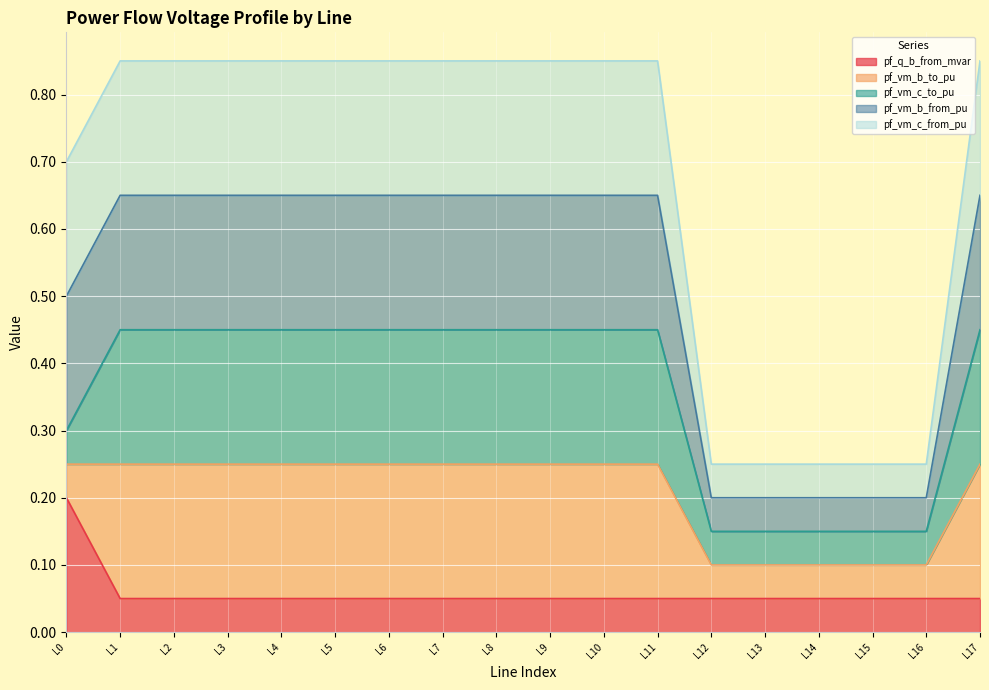

The value of pf_q_b_from_mvar at L9 is 0.0. True or false?

False